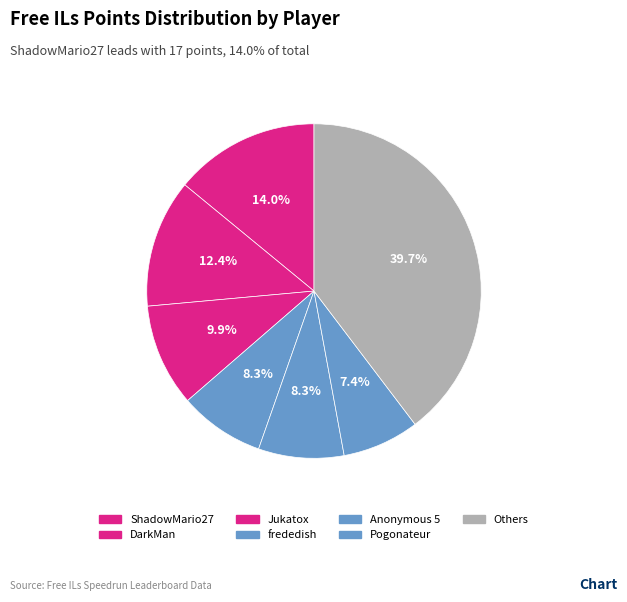

Which slice is the largest?

ShadowMario27